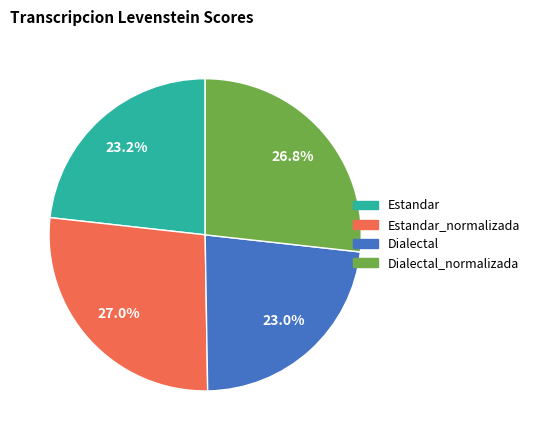

Does any single category account for the majority?

No